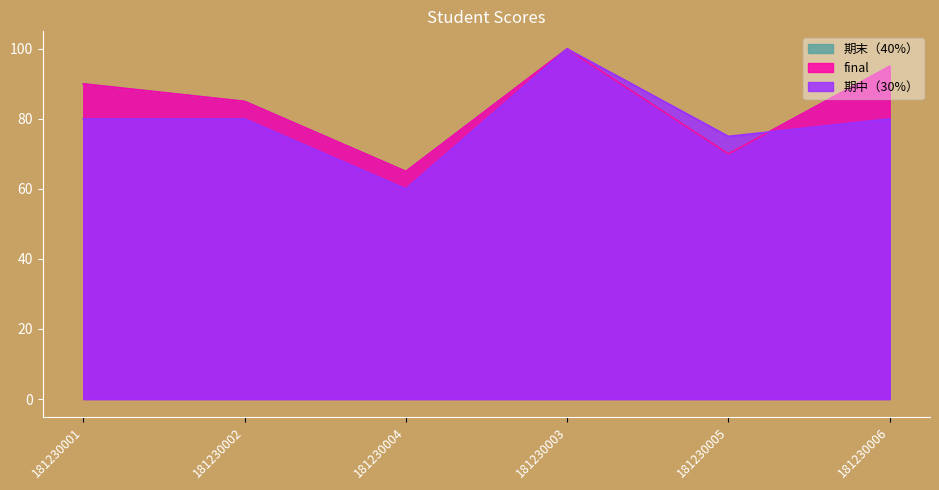

Between 181230002 and 181230003, which series saw the biggest shift?

期中（30%）